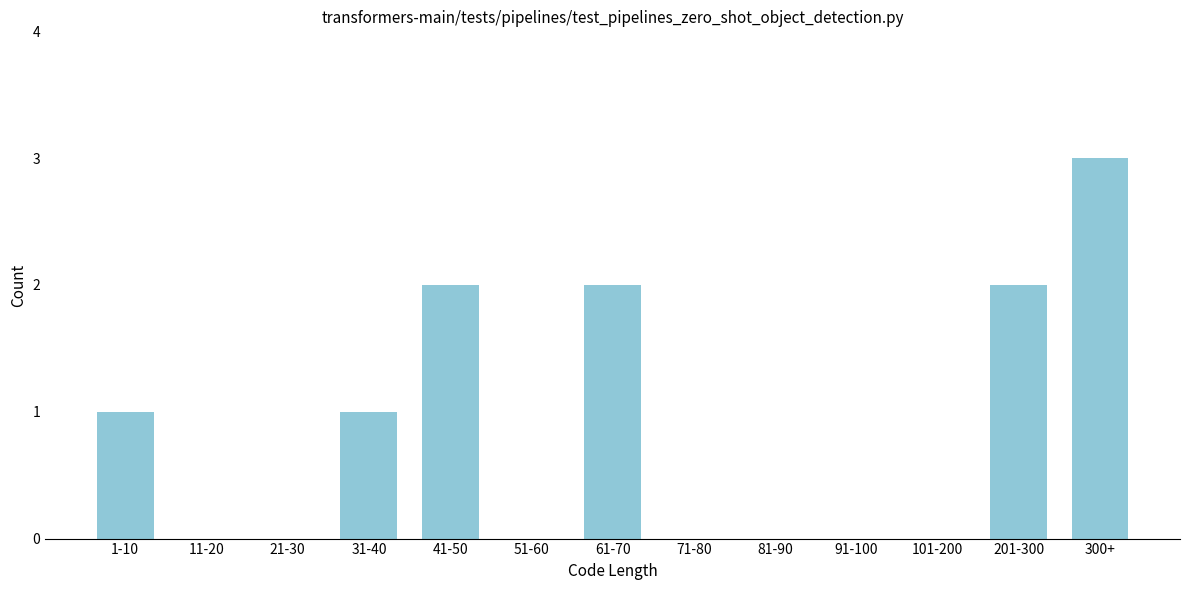

Reading left to right, what are all the values shown in this chart?

1-10=1	11-20=0	21-30=0	31-40=1	41-50=2	51-60=0	61-70=2	71-80=0	81-90=0	91-100=0	101-200=0	201-300=2	300+=3